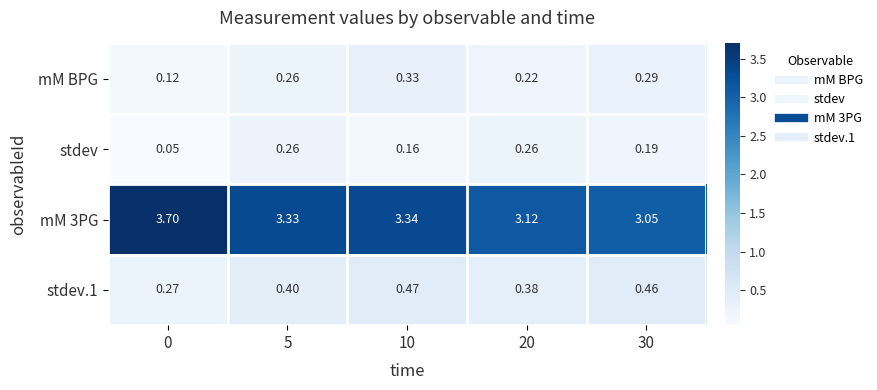

Is the value of stdev at 10 greater than the value of mM BPG at 20?

No